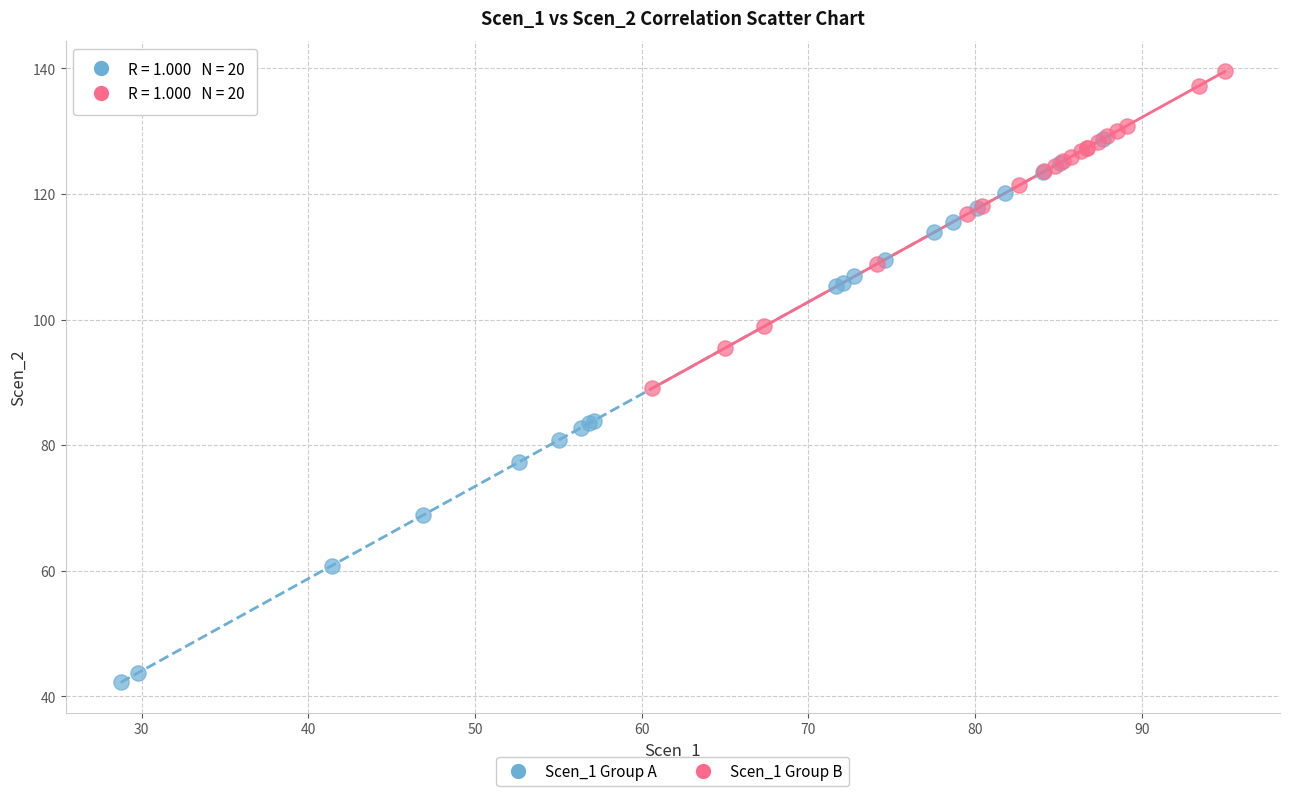

Which series contains the highest Y value?

Scen_1 Group B